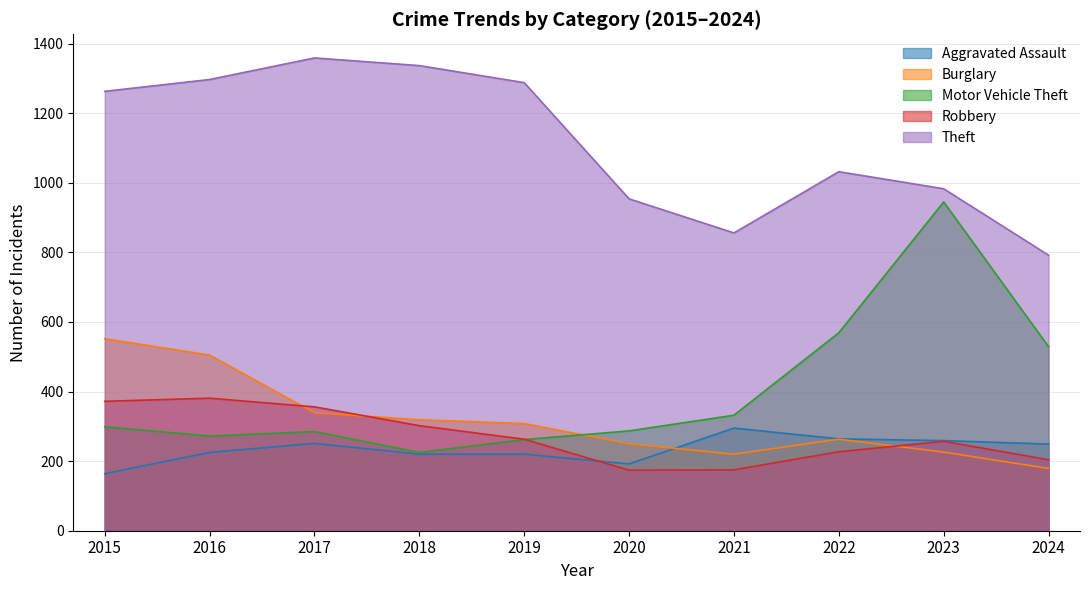

Reading left to right, transcribe all the data shown in this chart.

Aggravated Assault: 2015=164	2016=225	2017=251	2018=220	2019=220	2020=192	2021=295	2022=264	2023=259	2024=249
Burglary: 2015=552	2016=505	2017=339	2018=319	2019=308	2020=250	2021=220	2022=263	2023=226	2024=179
Motor Vehicle Theft: 2015=299	2016=272	2017=285	2018=225	2019=262	2020=287	2021=332	2022=569	2023=945	2024=529
Robbery: 2015=372	2016=381	2017=356	2018=302	2019=263	2020=174	2021=175	2022=227	2023=257	2024=204
Theft: 2015=1263	2016=1297	2017=1359	2018=1337	2019=1288	2020=954	2021=856	2022=1032	2023=983	2024=792